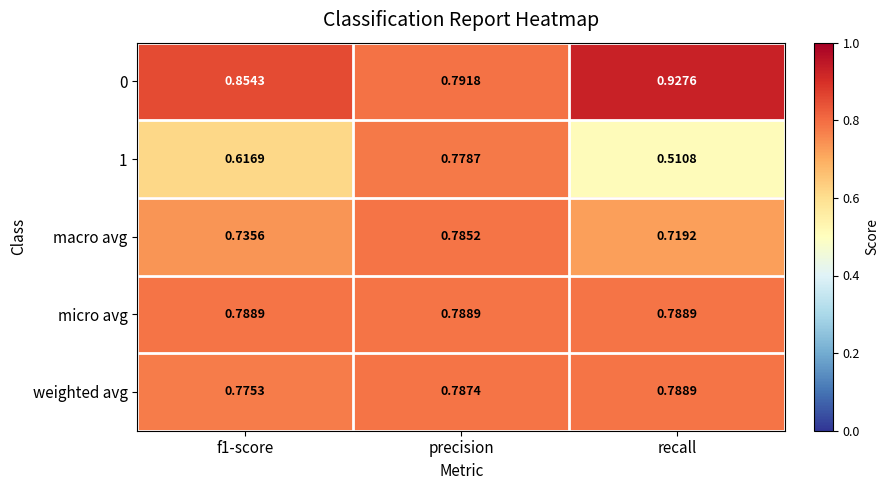

Is the value of 1 at precision greater than the value of weighted avg at recall?

No